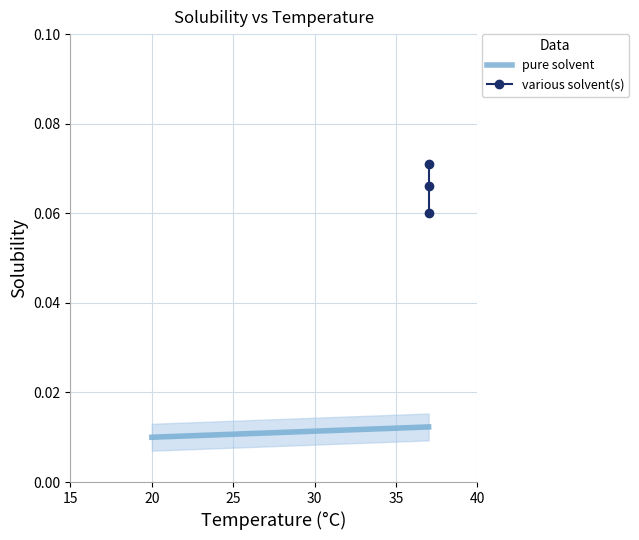

What is the value of the 2nd point from the left?

0.1